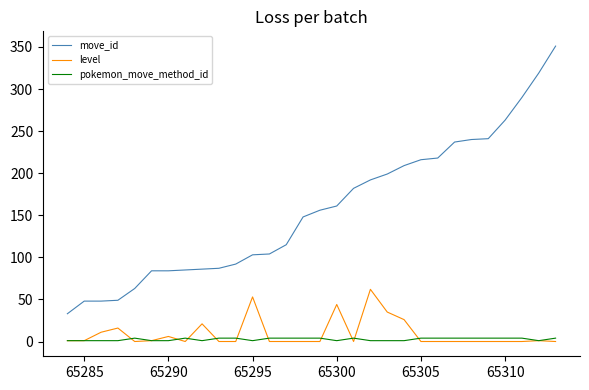

Which series has the largest range (max minus min)?

move_id